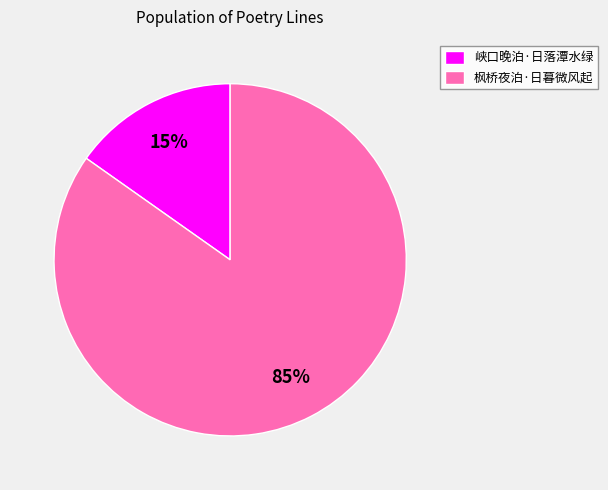

Combined, do 峡口晚泊·日落潭水绿 and 枫桥夜泊·日暮微风起 account for over 50%?

Yes